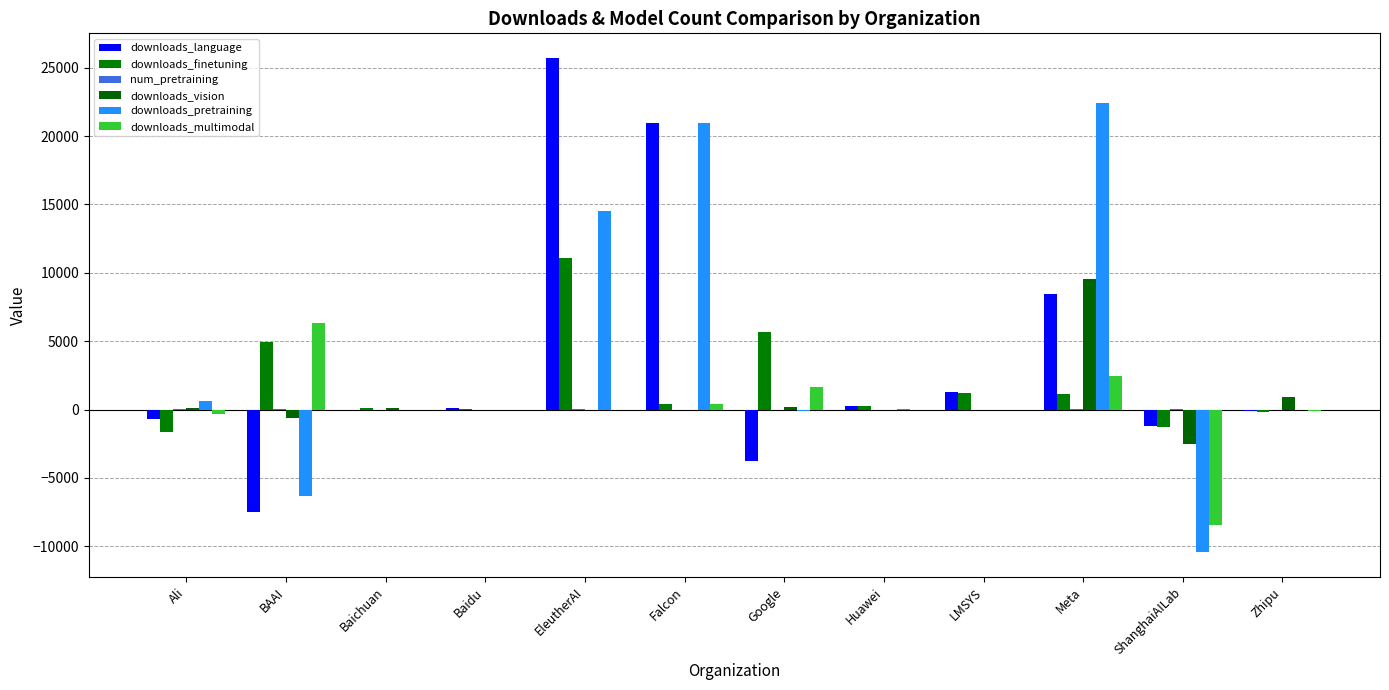

How many groups of bars are there?

12